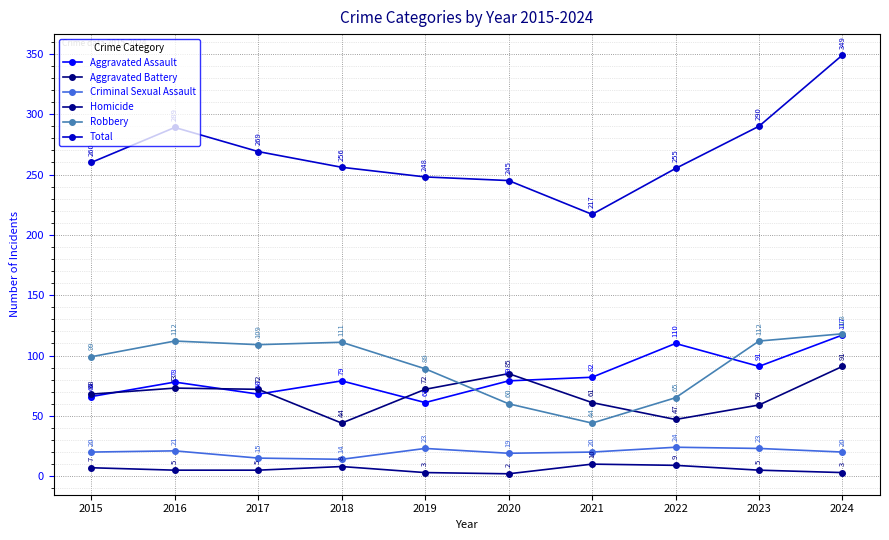

How many series are shown in this chart?

6